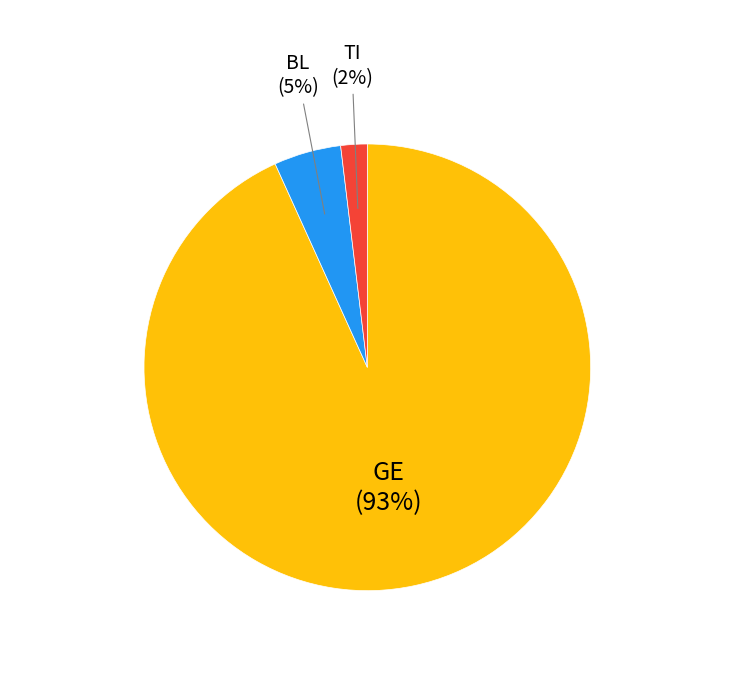

Does any single category account for the majority?

Yes